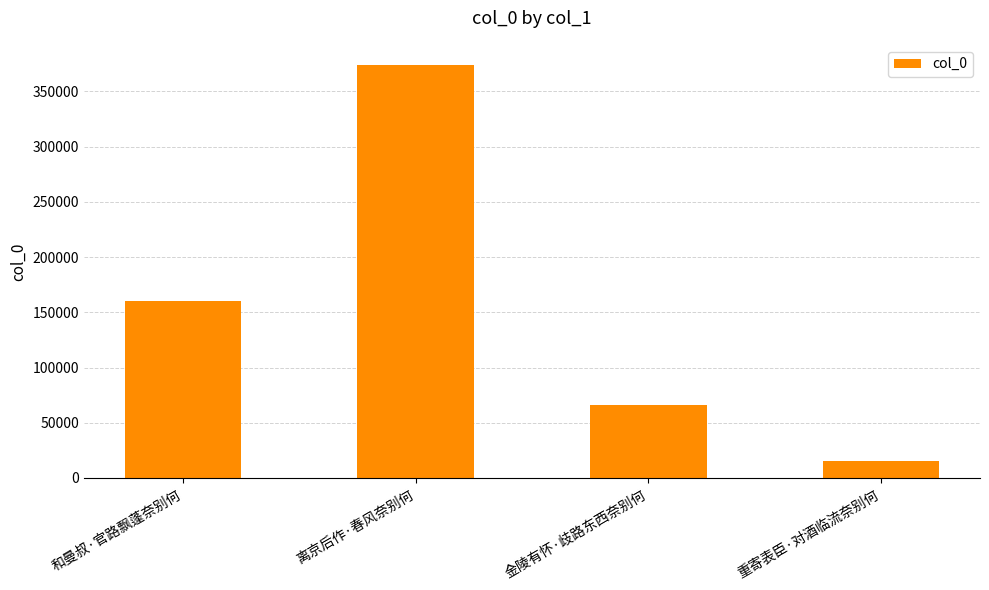

Read the value at 离京后作·春风奈别何, to the nearest 10.

373470